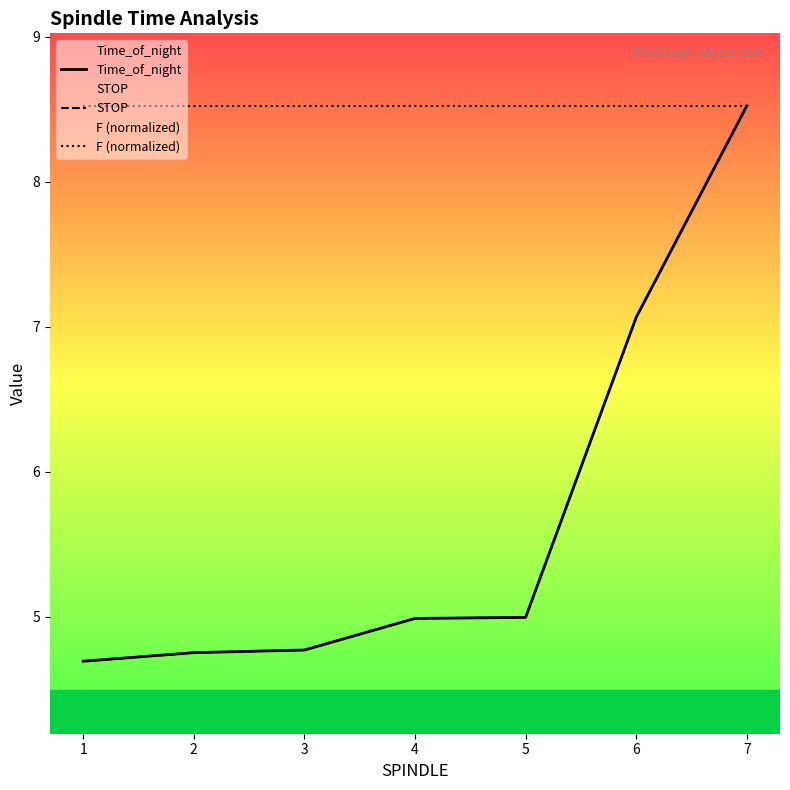

What is the sum of all STOP values?

39.8